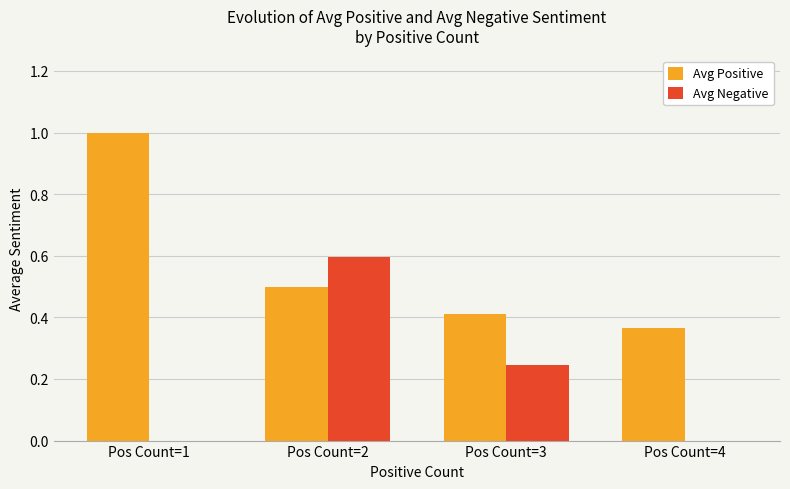

What is the total value across all series at Pos Count=3?

0.7